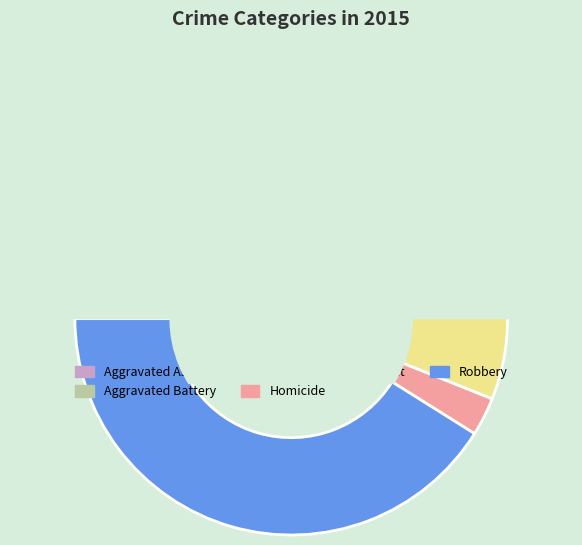

True or false: Aggravated Assault accounts for 19% of the total.

True